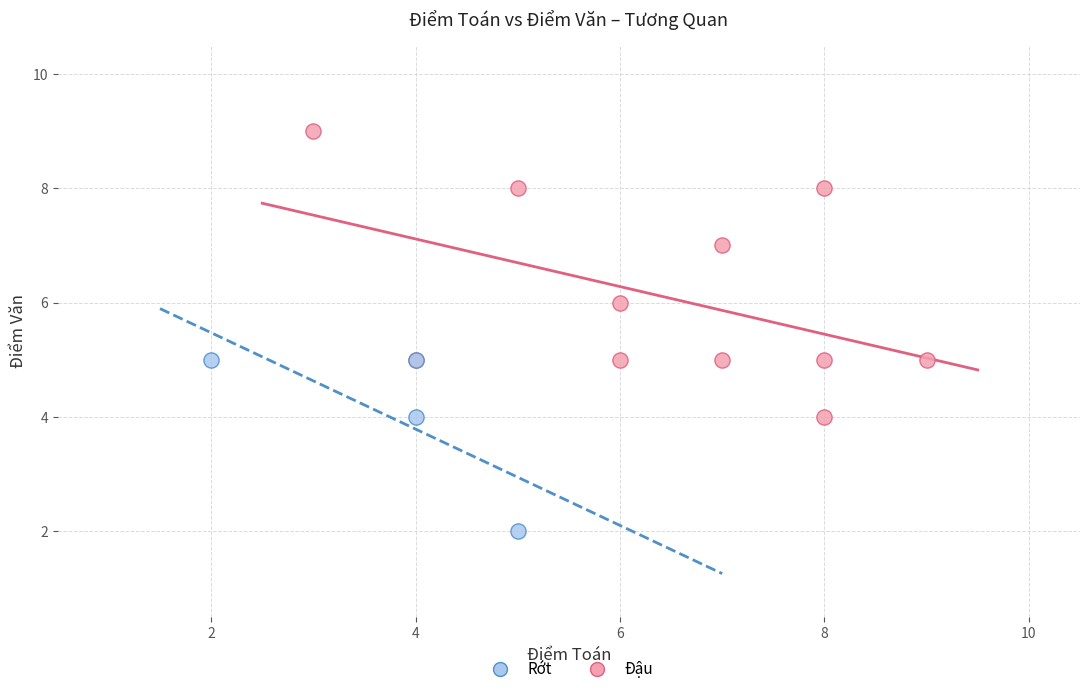

Which series contains the highest Y value?

Đậu